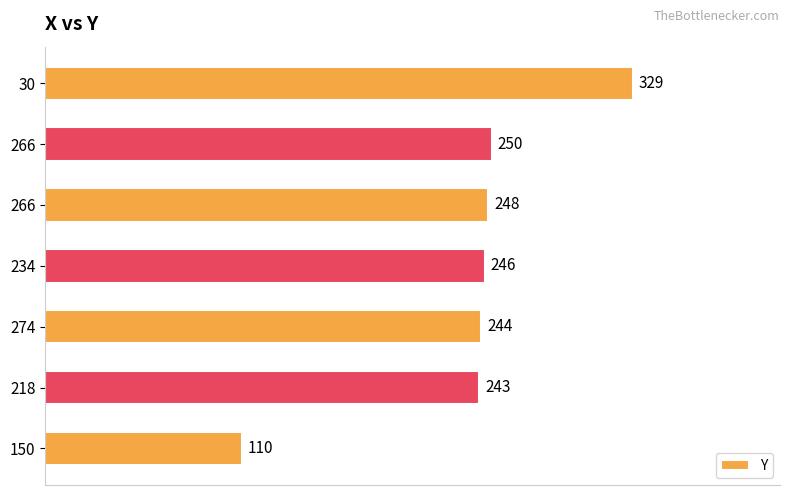

Are the bars horizontal?

Yes